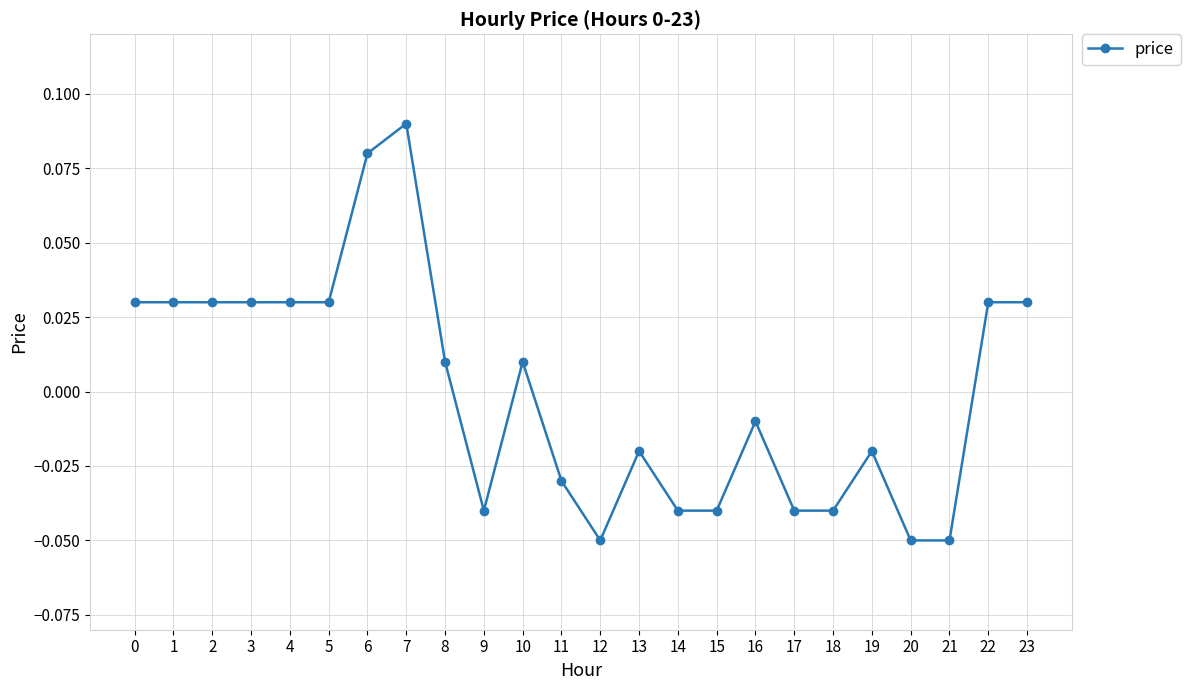

At which category does the chart reach its peak across all series?

7